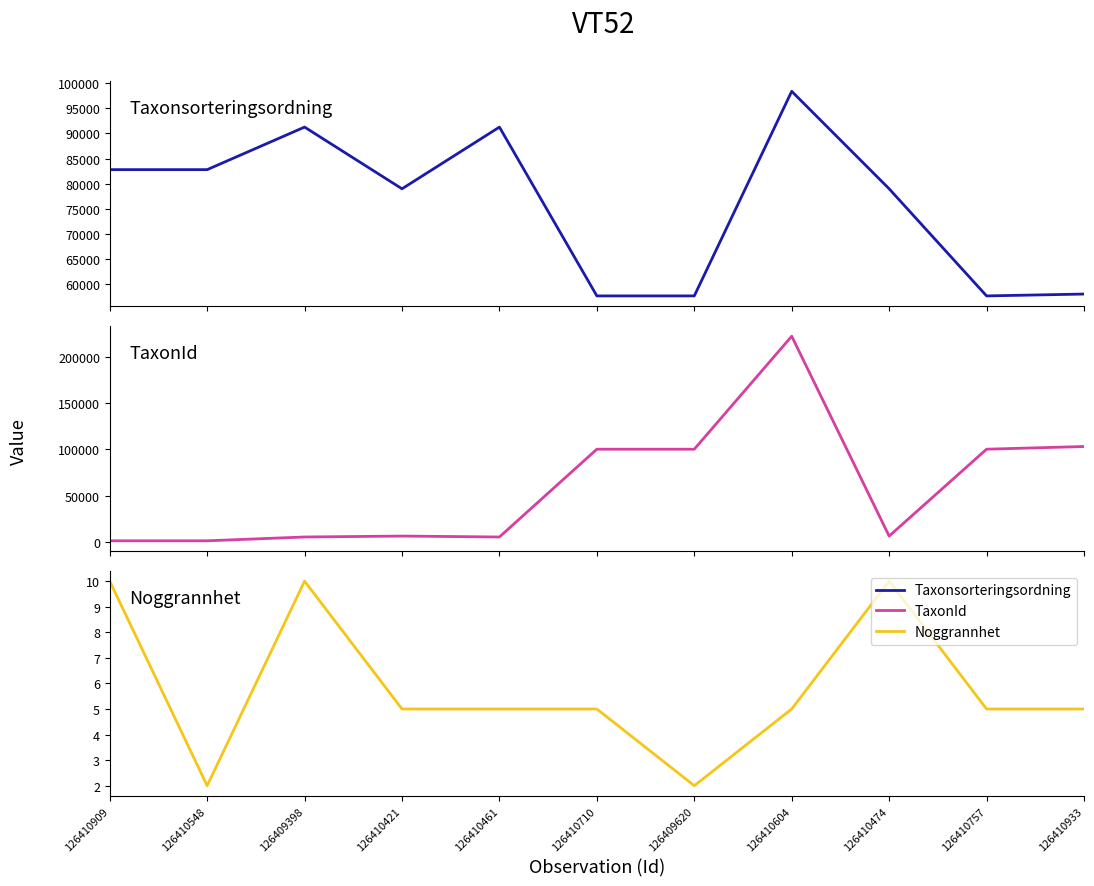

Rank the series at 126410933 from highest to lowest value.

TaxonId, Taxonsorteringsordning, Noggrannhet